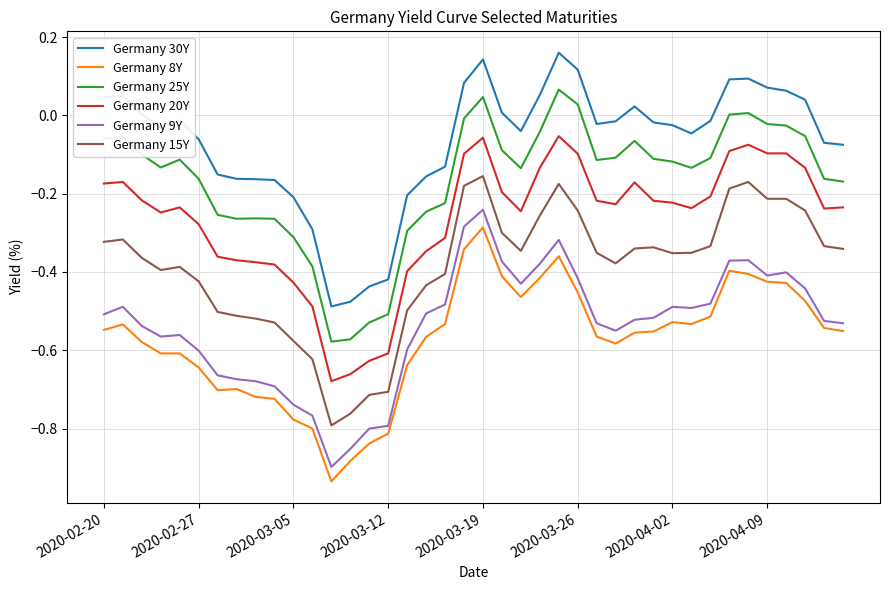

What is the difference between the maximum and minimum values in the Germany 30Y series?

0.6